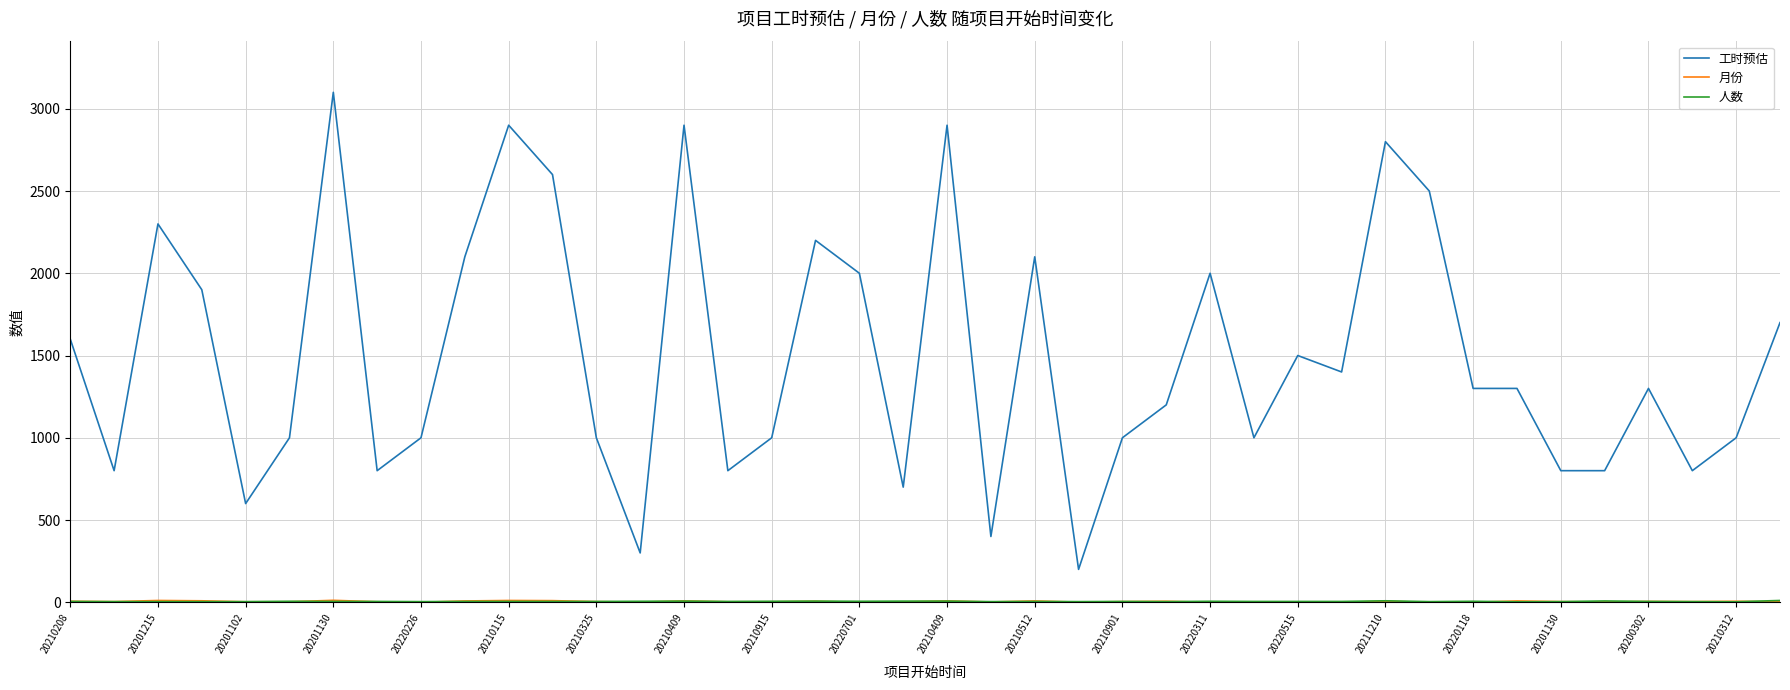

Which series has the largest range (max minus min)?

工时预估